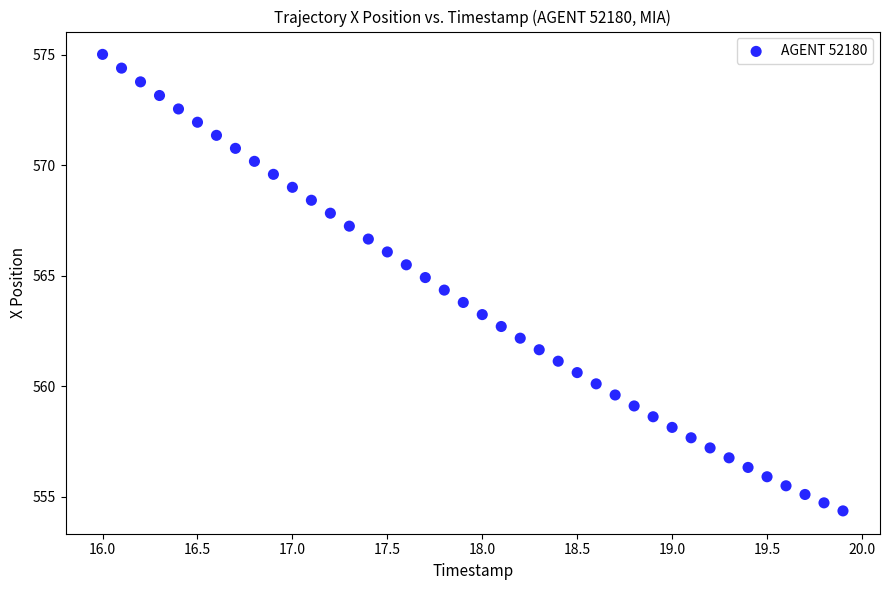

What is the range of Y values (max minus min)?

20.7